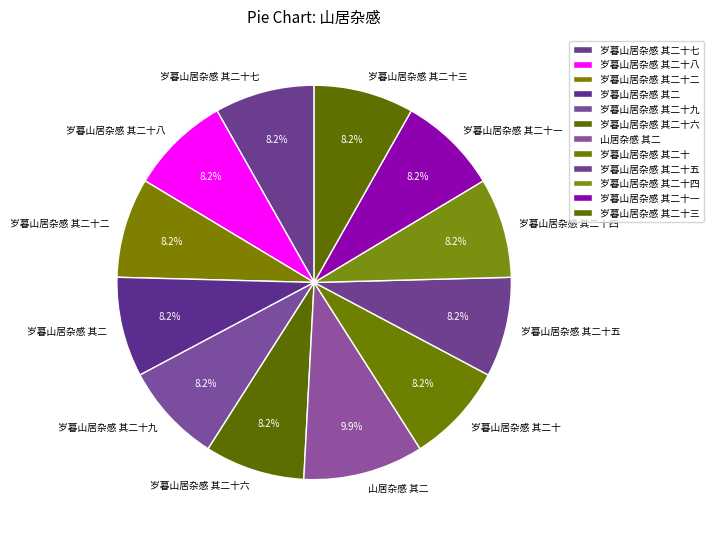

Which category has the biggest portion of the pie?

山居杂感 其二